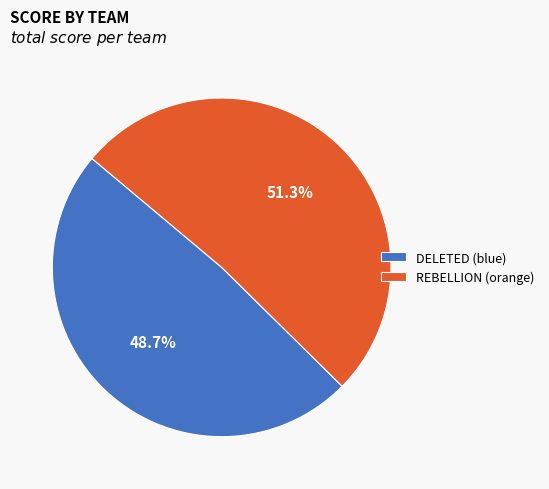

True or false: DELETED (blue) accounts for 55% of the total.

False